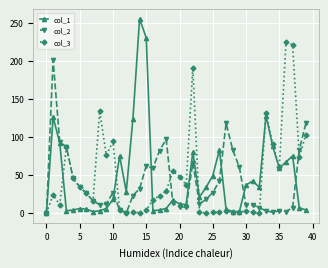

List the series in order of their peak value, lowest first.

col_2, col_3, col_1